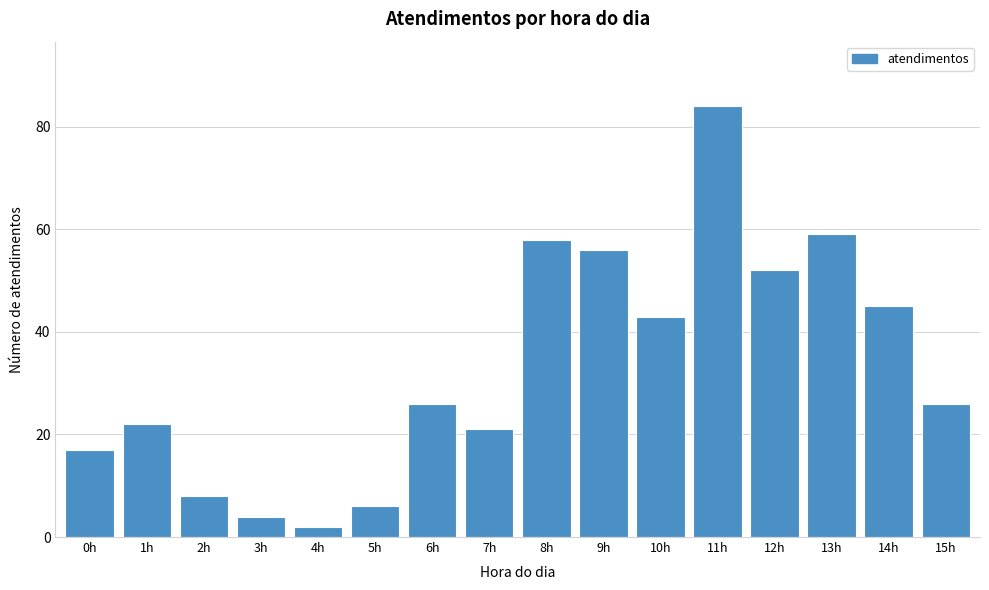

Reading right to left, what are all the values shown in this chart?

26	45	59	52	84	43	56	58	21	26	6	2	4	8	22	17